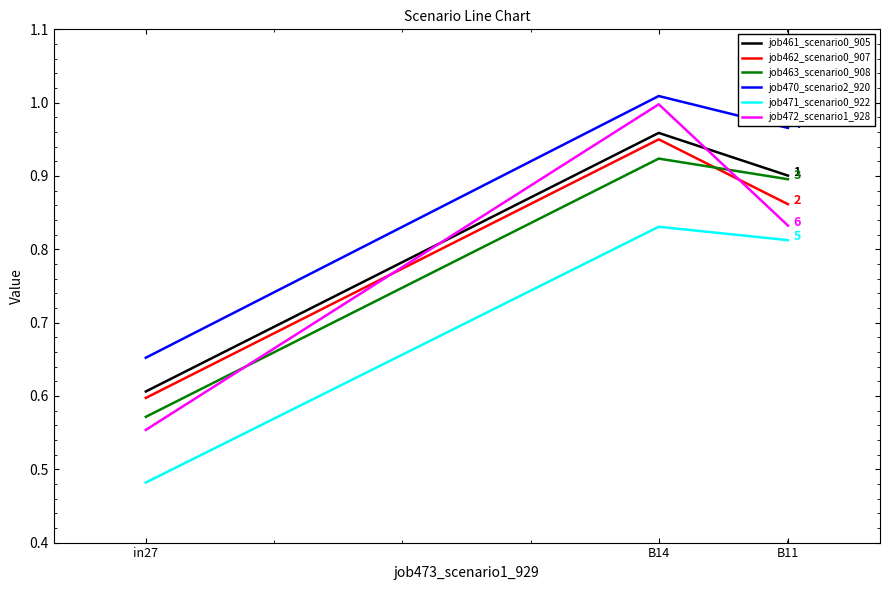

Which series changed the most between in27 and B14?

job472_scenario1_928